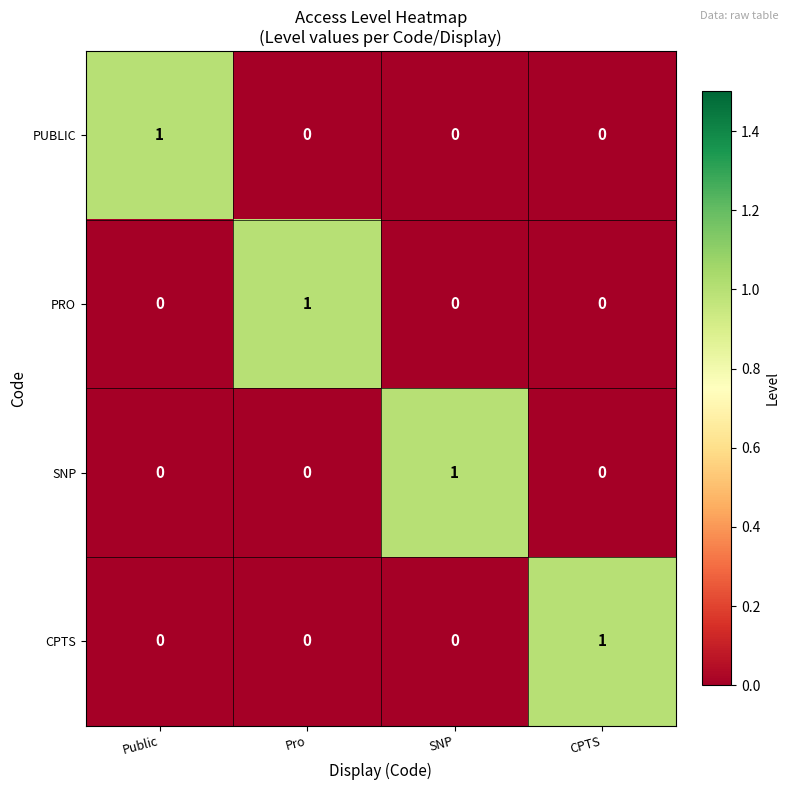

At which label does PRO reach its peak?

Pro